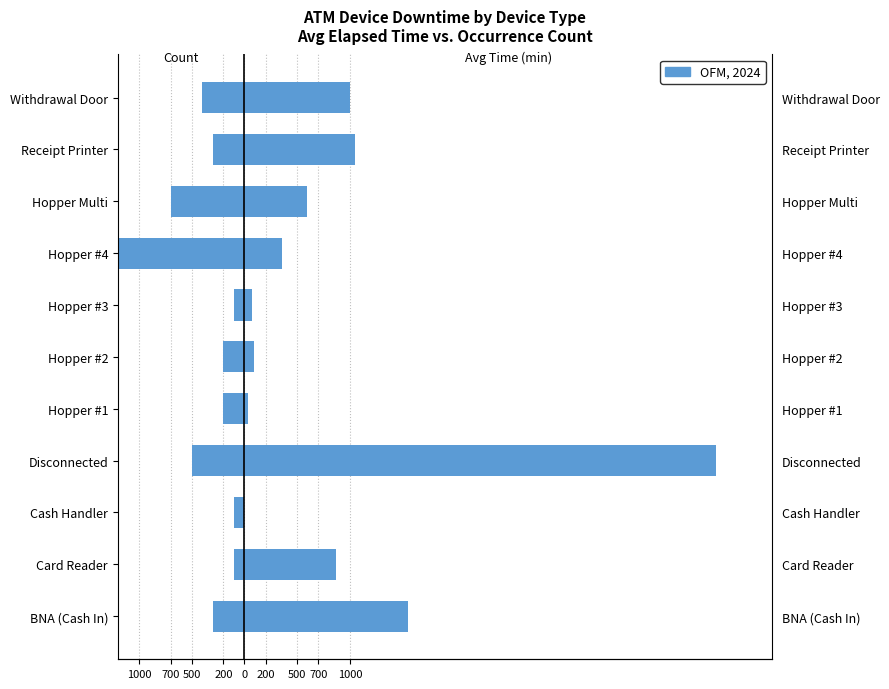

How many bars are there in total?

22